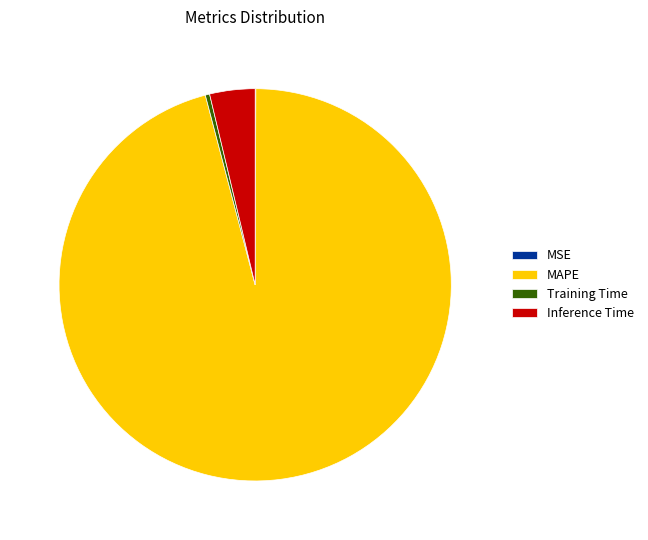

Is MAPE the majority of the pie?

Yes